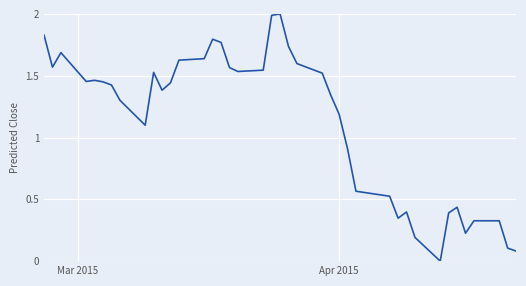

What is the greatest value displayed?

2.0